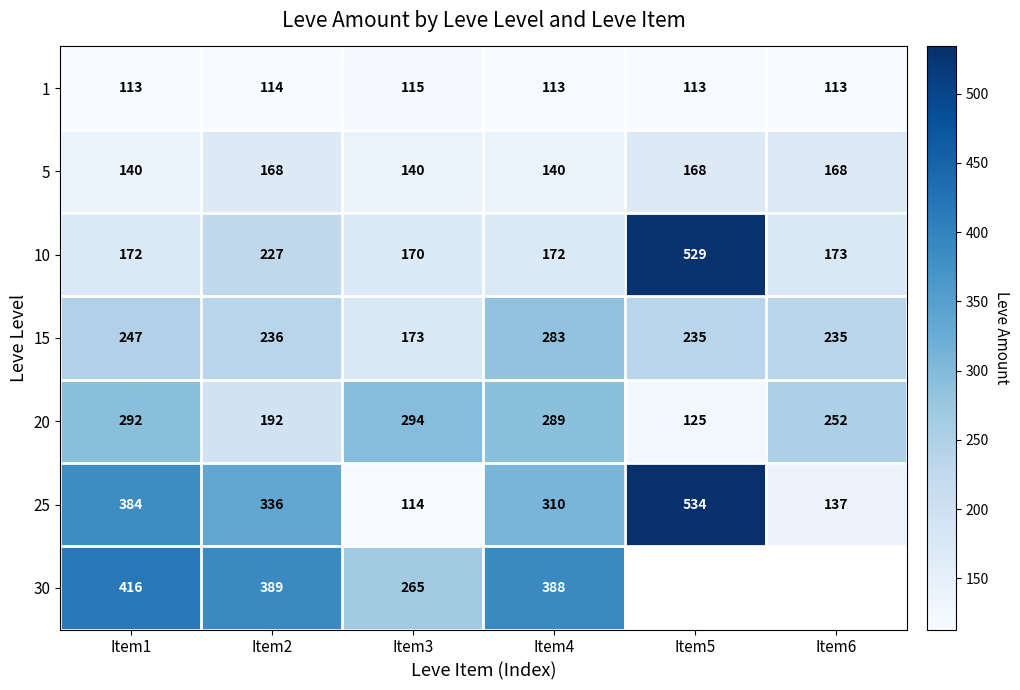

How many values in the 5 series are below 168?

3